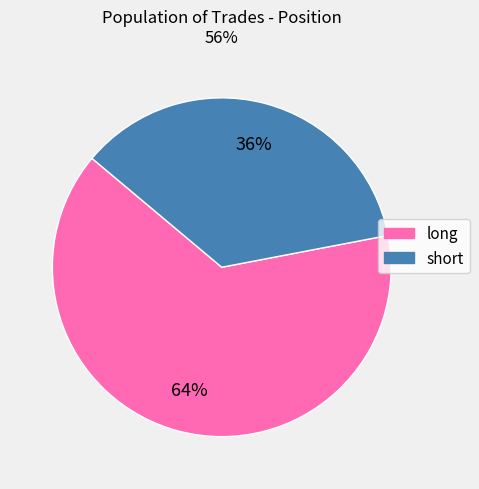

Is it true that short is 36% of the pie?

True